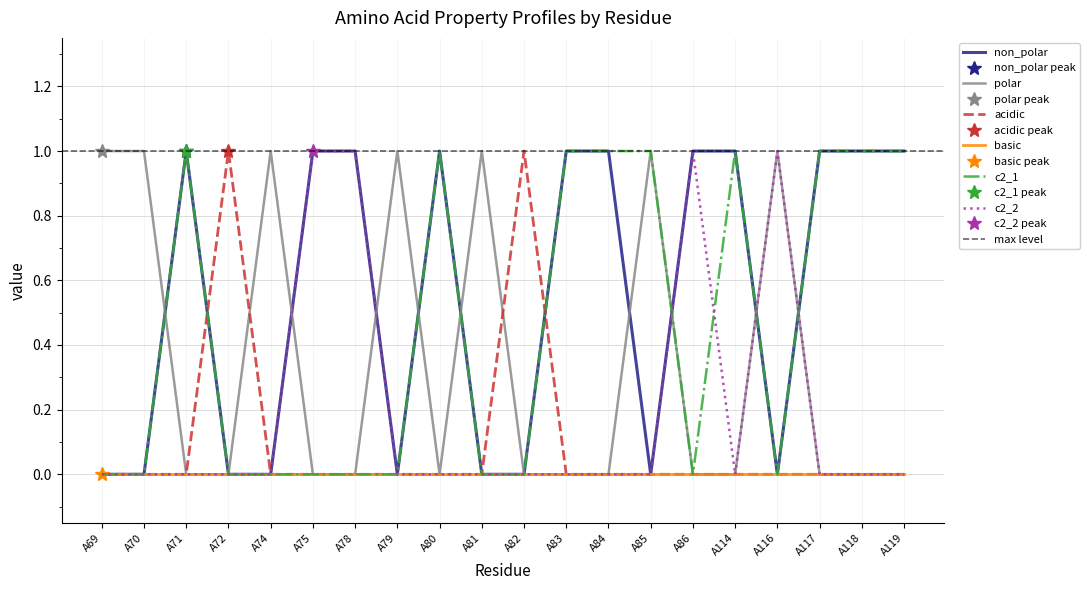

Between A70 and A78, which series saw the biggest shift?

non_polar